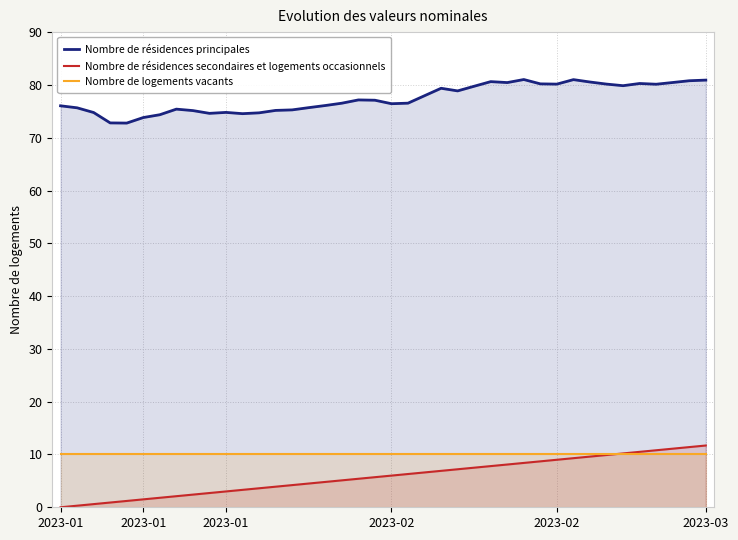

What is the spread (max minus min) of values at 27?

72.3